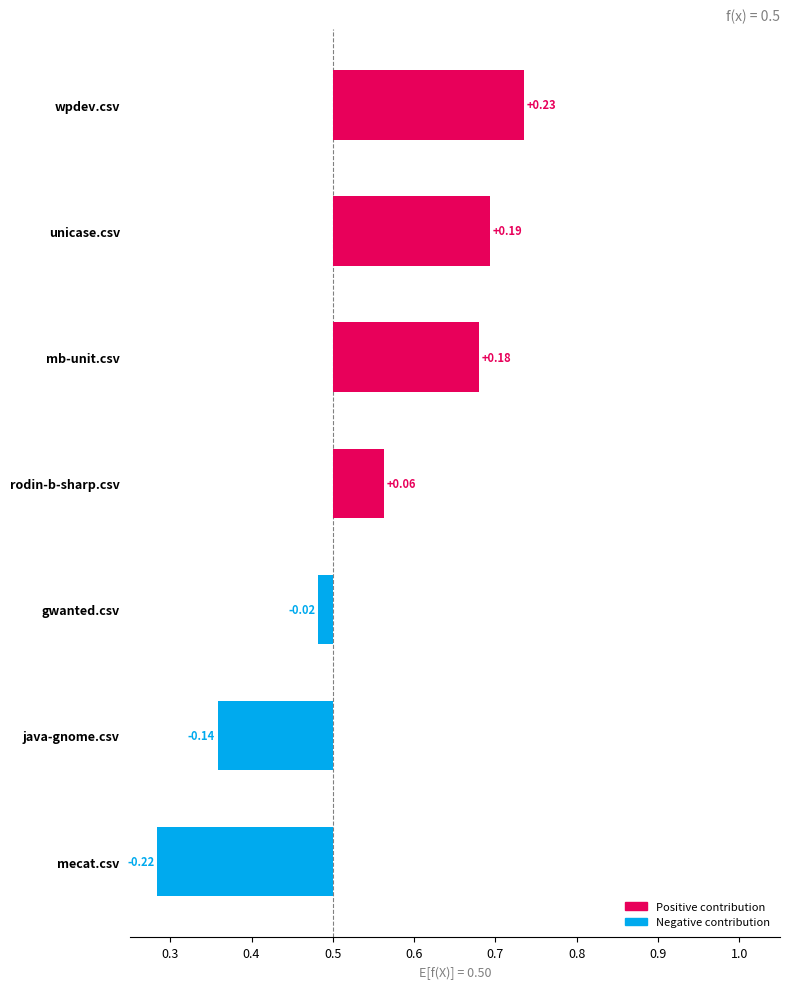

Which series has the widest spread of values?

mb-unit.csv